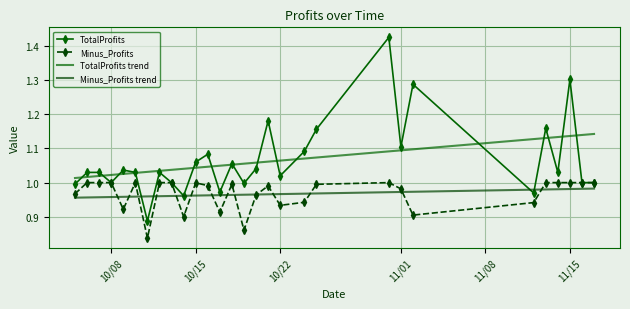

True or false: Minus_Profits trend and TotalProfits trend cross at least once.

False